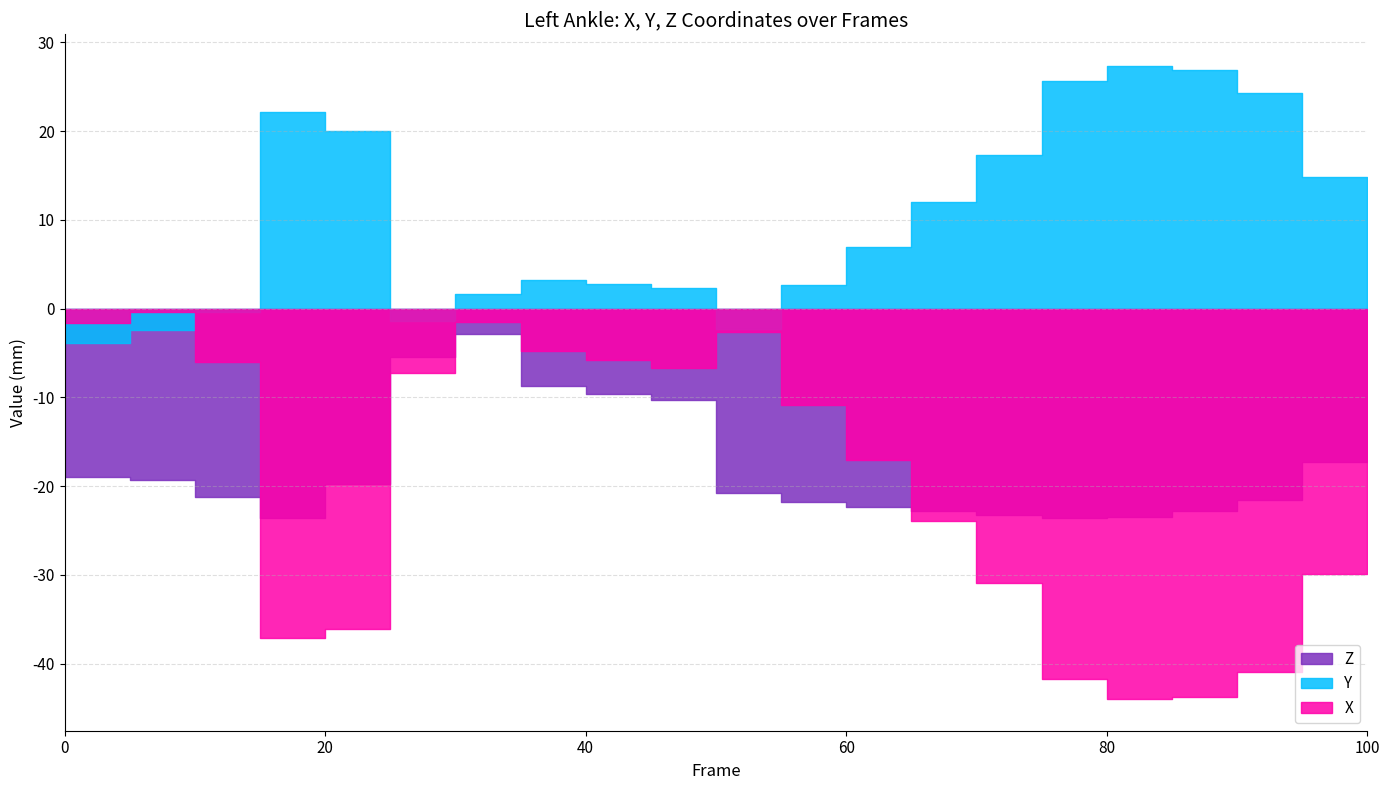

Reading left to right, what are all the values shown in this chart?

X: -1.6	-0.3	-6.0	-37.1	-36.1	-7.2	-1.5	-4.8	-5.8	-6.7	-2.7	-10.9	-17.1	-24.0	-31.0	-41.7	-44.0	-43.7	-40.9	-29.9	-23.3
Y: -3.8	-2.5	-0.4	22.1	20.1	-1.4	1.7	3.3	2.8	2.3	-2.3	2.7	6.9	12.0	17.3	25.7	27.3	26.9	24.3	14.9	9.5
Z: -18.9	-19.3	-21.3	-23.6	-19.7	-5.4	-2.9	-8.7	-9.6	-10.3	-20.7	-21.8	-22.3	-22.8	-23.3	-23.6	-23.4	-22.8	-21.6	-17.3	-14.4